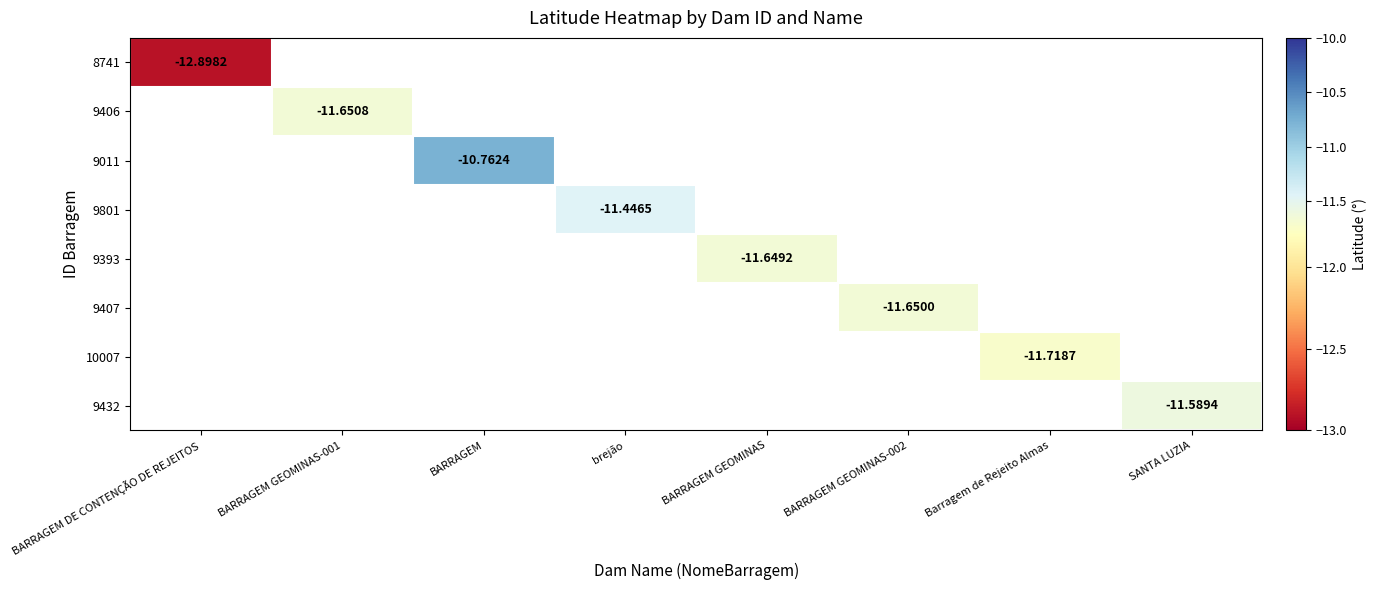

Which label corresponds to the largest value in the chart?

BARRAGEM